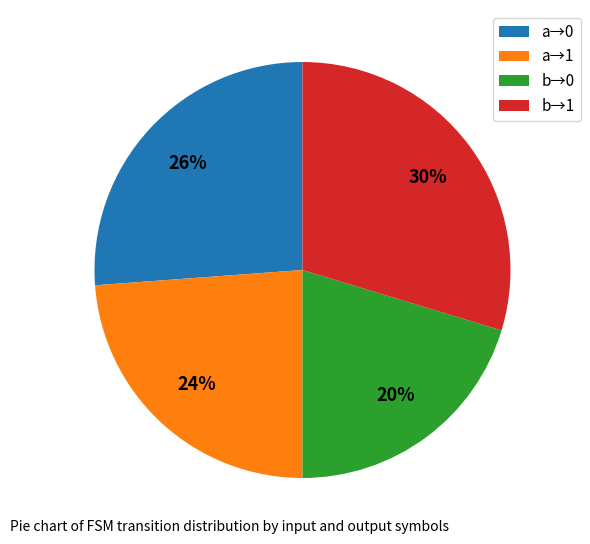

What is the ratio of the value at b→1 to the value at b→0?

1.5